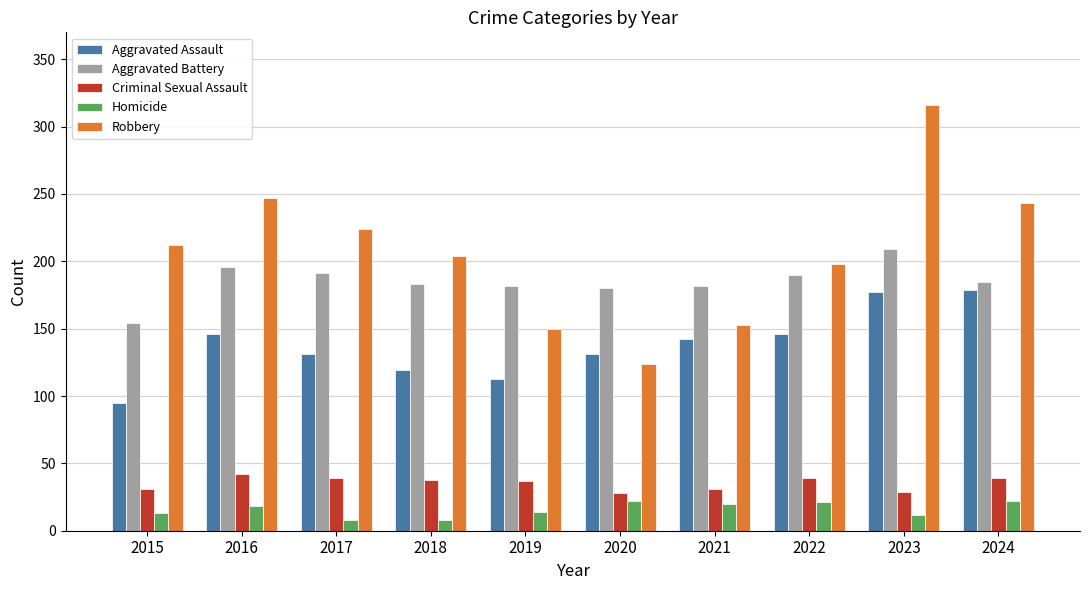

How many bars are there in each group?

5